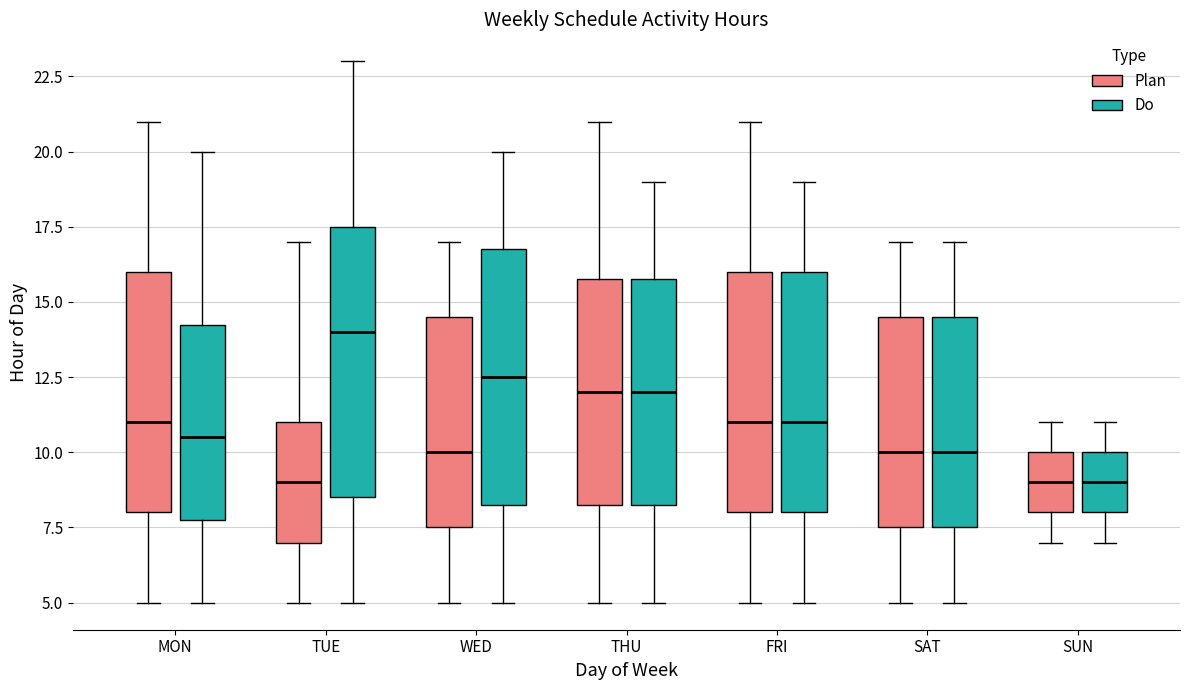

Comparing the boxes themselves (not the whiskers), which one is the tallest?

TUE (Do)